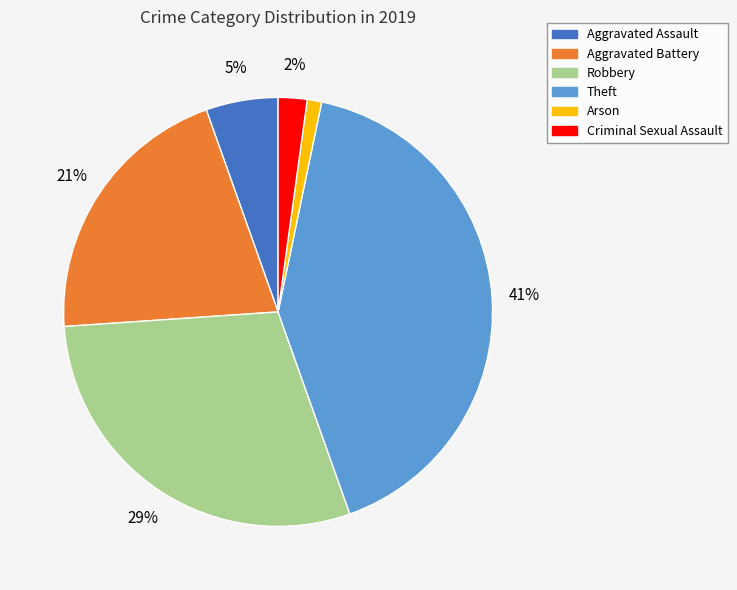

Does any single category account for the majority?

No